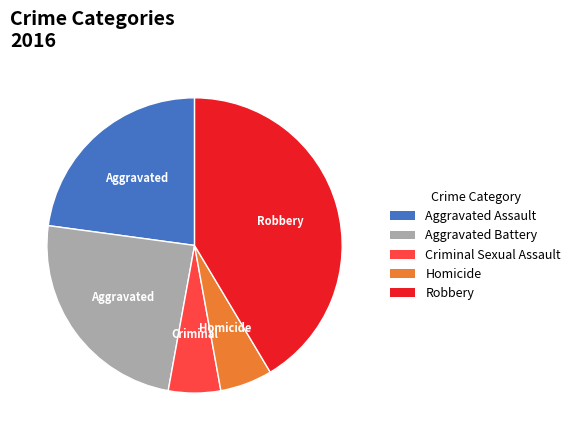

True or false: Aggravated Assault accounts for 23% of the total.

True